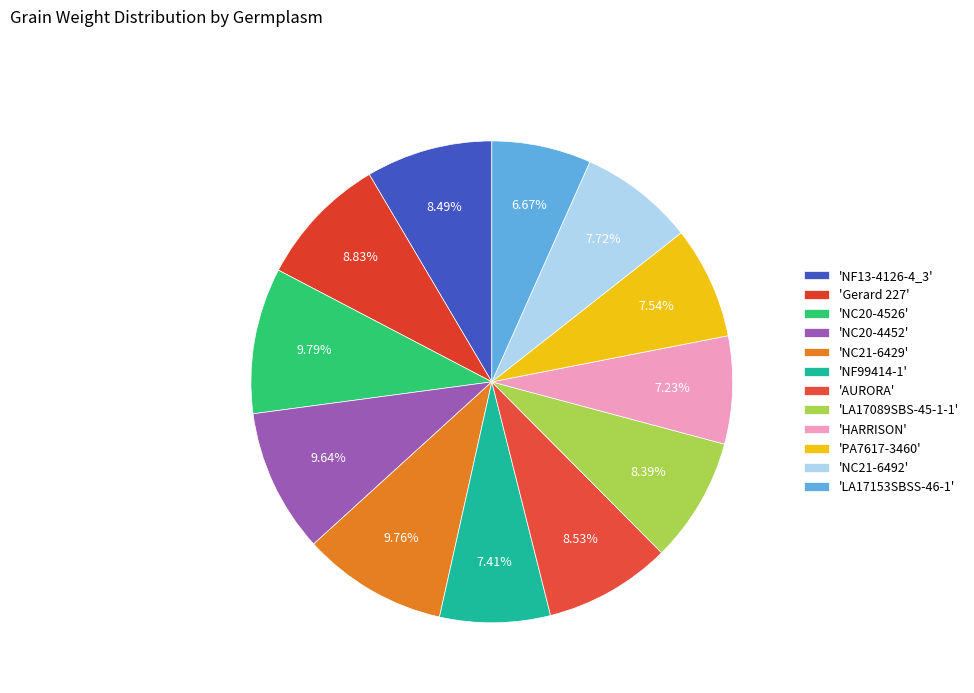

How many slices are in this pie chart?

12